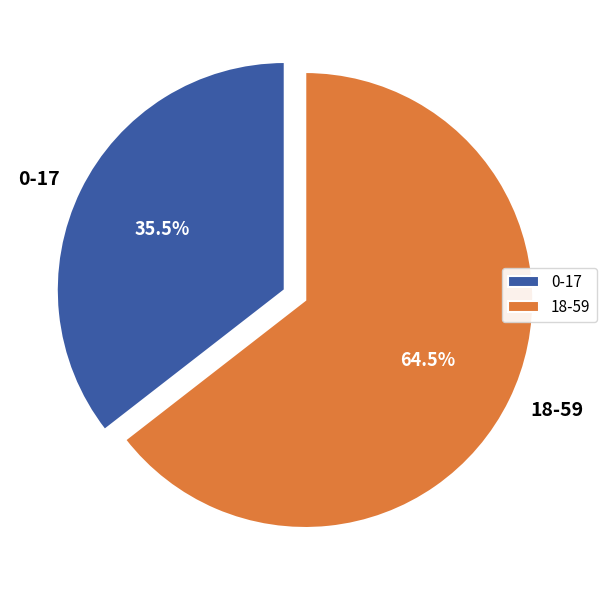

Which category accounts for the majority?

18-59